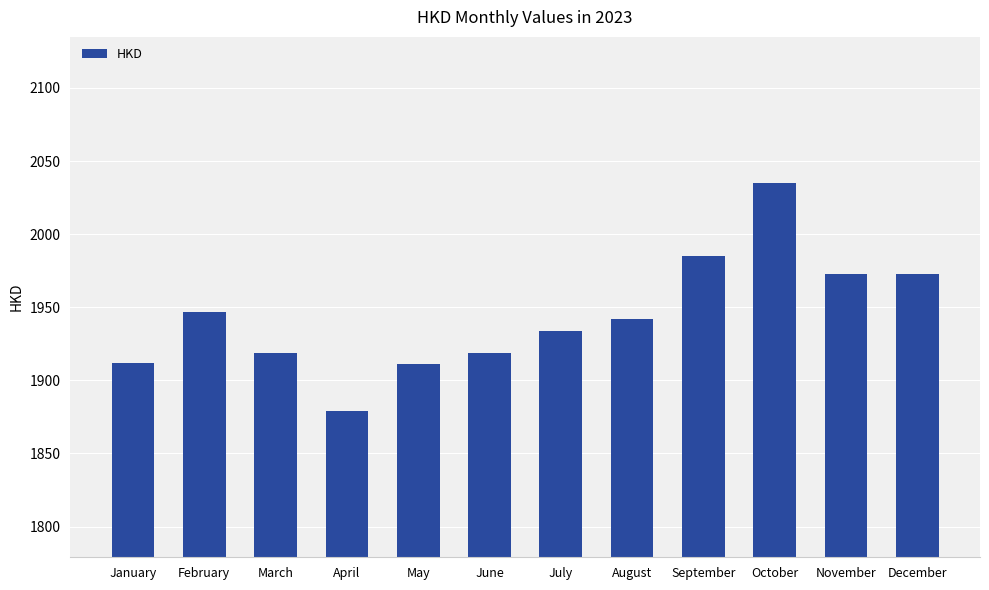

What value does the data have at February?

1947.0